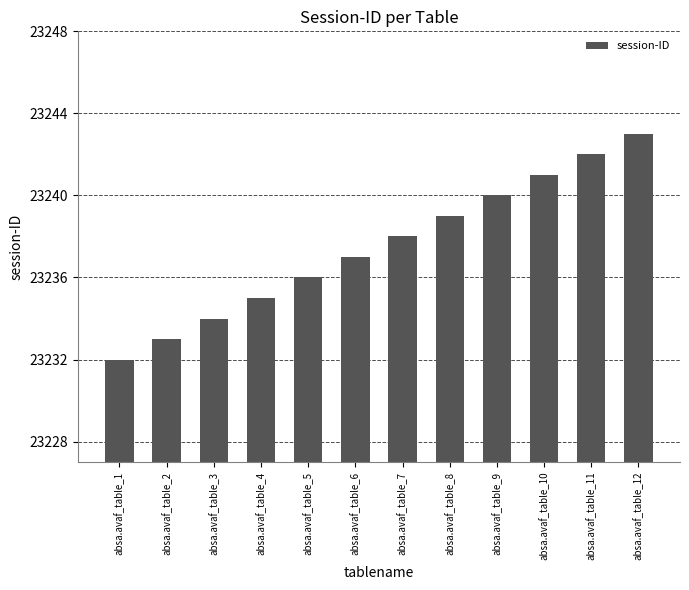

Reading right to left, what are all the values shown in this chart?

absa.avaf_table_12=23243	absa.avaf_table_11=23242	absa.avaf_table_10=23241	absa.avaf_table_9=23240	absa.avaf_table_8=23239	absa.avaf_table_7=23238	absa.avaf_table_6=23237	absa.avaf_table_5=23236	absa.avaf_table_4=23235	absa.avaf_table_3=23234	absa.avaf_table_2=23233	absa.avaf_table_1=23232